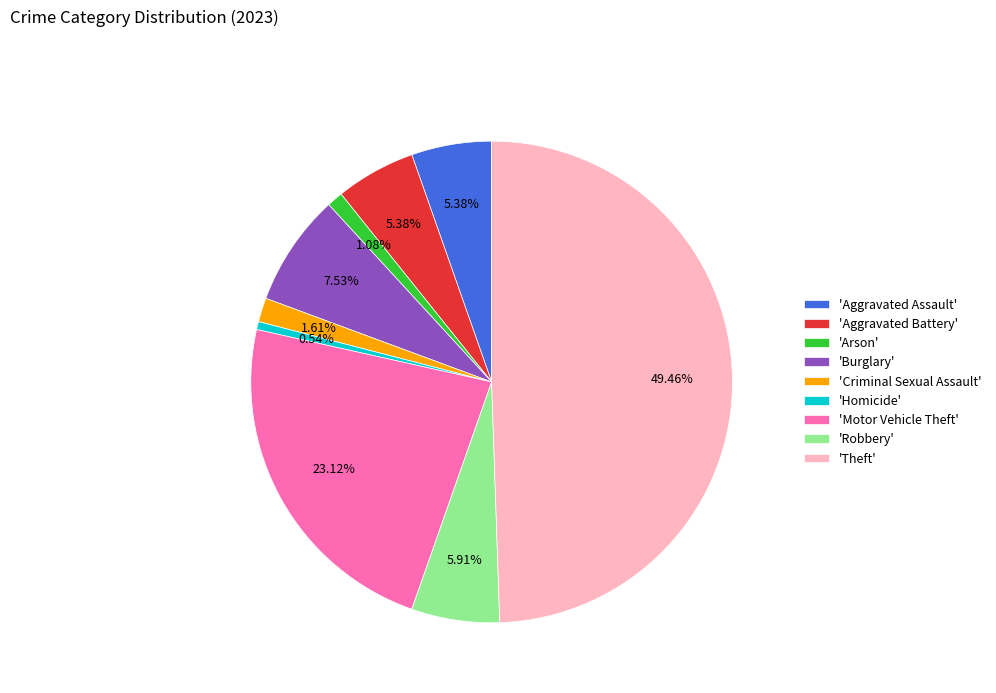

Do 'Robbery' and 'Aggravated Battery' together represent more than half of the pie?

No